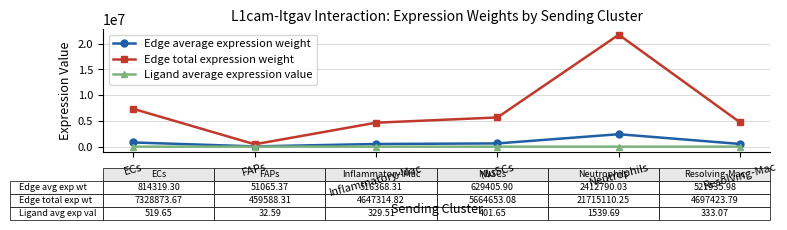

At which category is the sum across all series the highest?

Neutrophils